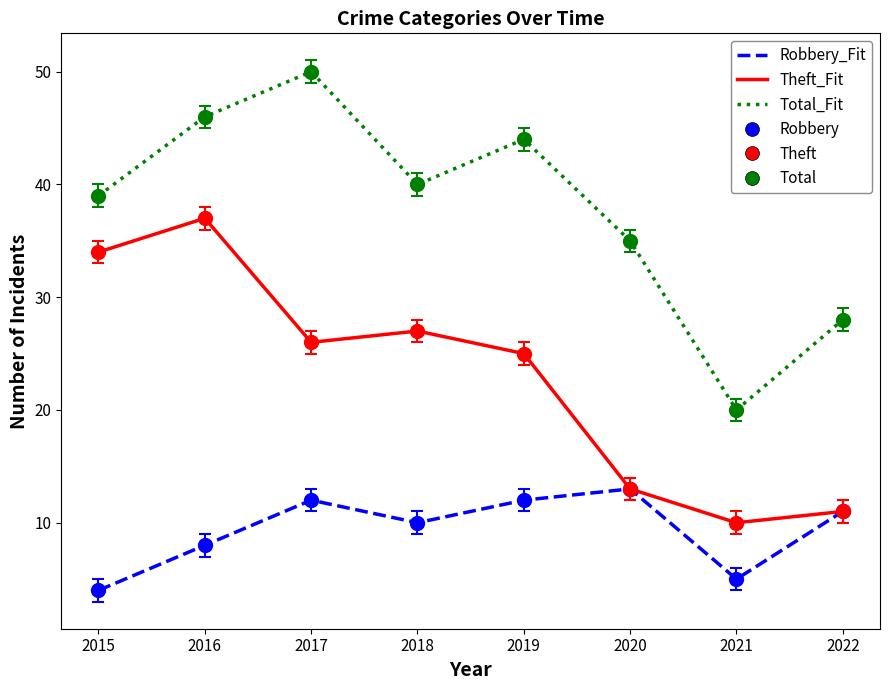

Where does the Robbery_Fit series first go above 11?

2017